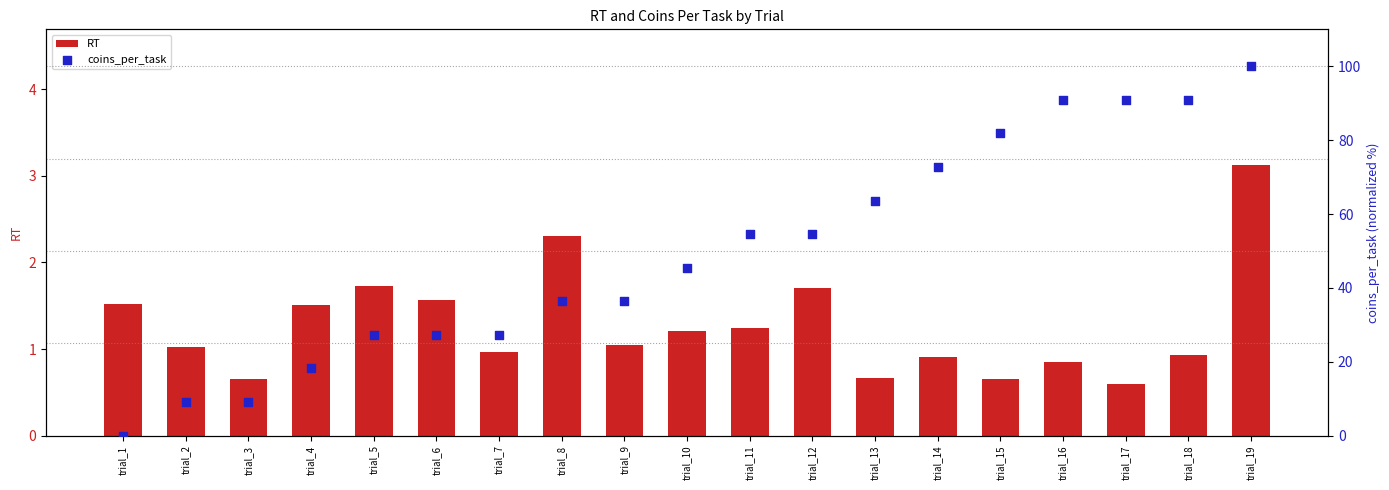

What are all the series names shown in the legend?

RT, coins_per_task